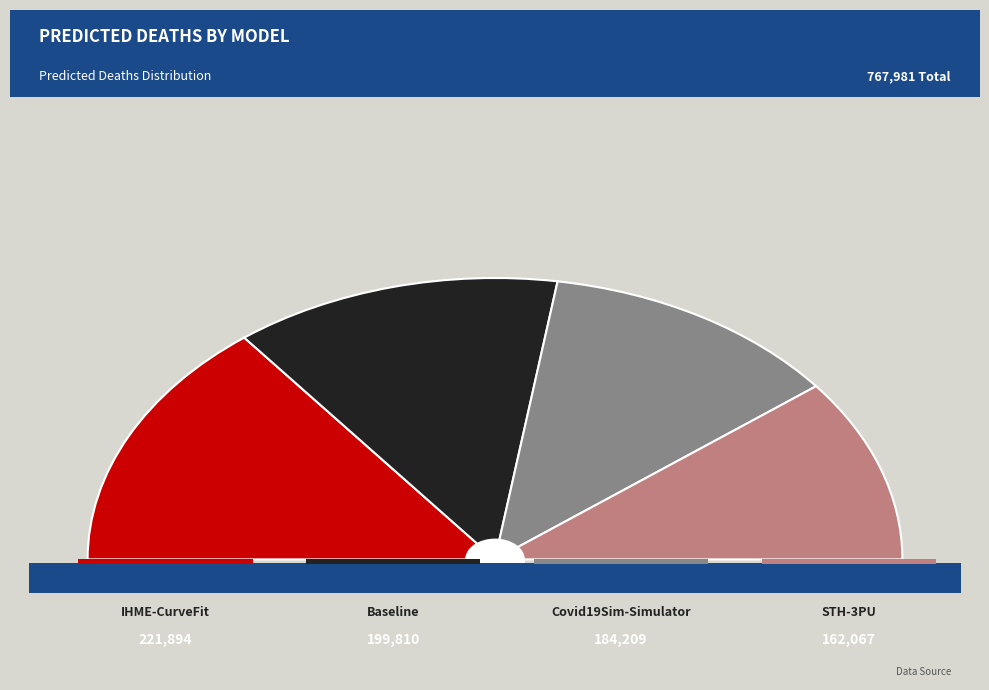

Which slice is the largest?

IHME-CurveFit